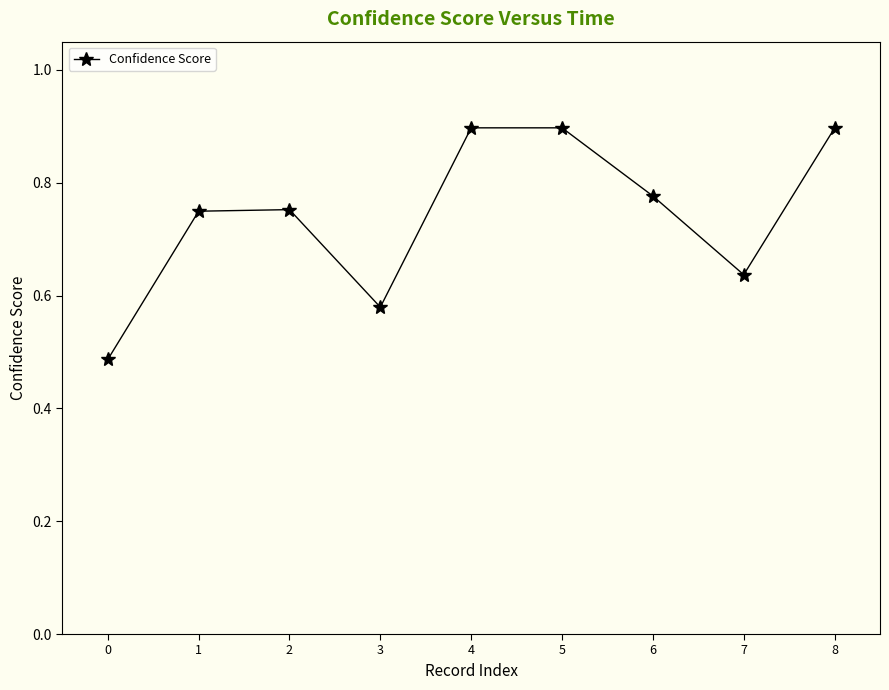

True or false: there are more than 2 points higher than both neighbors.

False